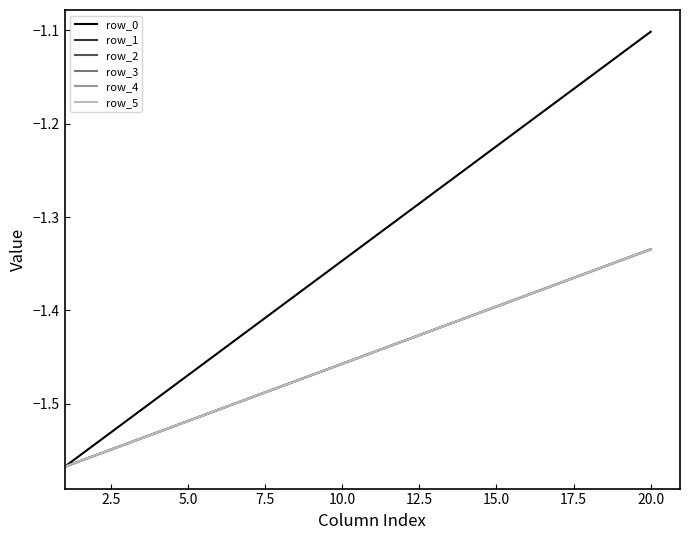

Which series has the widest spread of values?

row_0